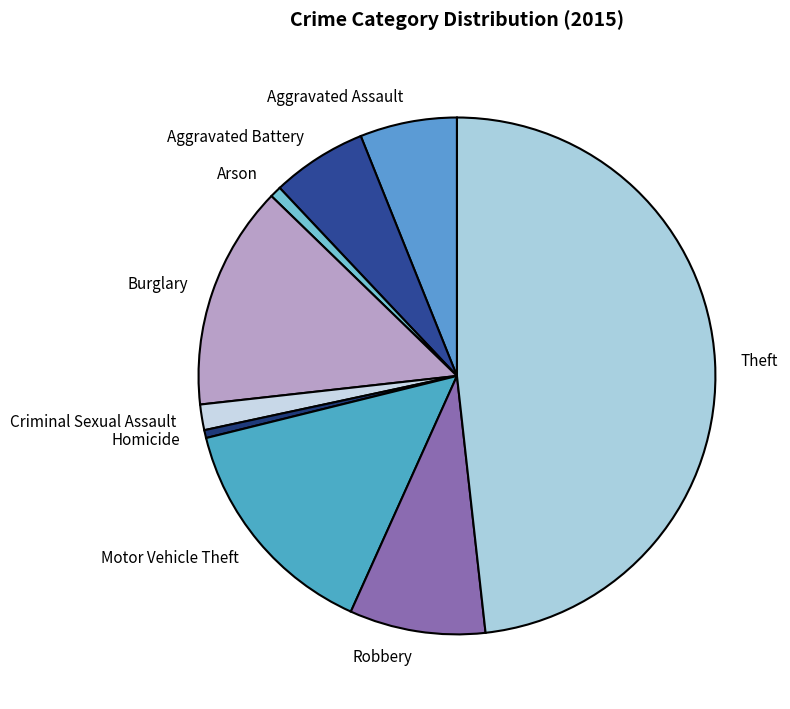

What is the ratio of the value at Homicide to the value at Arson?

0.7